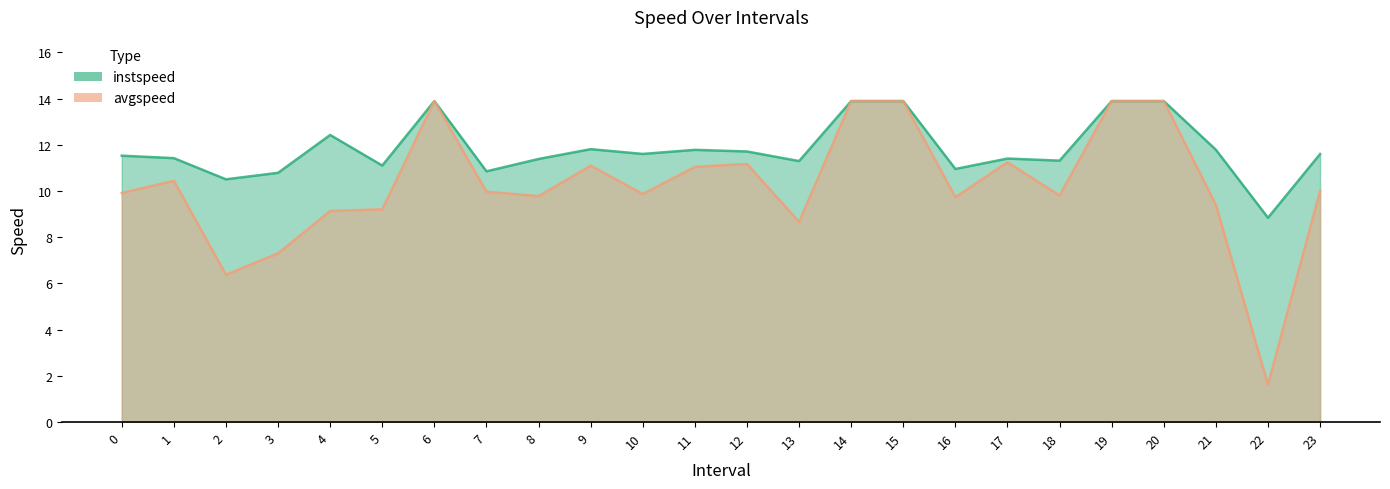

Reading left to right, what are all the values shown in this chart?

instspeed: 0.0=11.5	1.0=11.4	2.0=10.5	3.0=10.8	4.0=12.4	5.0=11.1	6.0=13.9	7.0=10.9	8.0=11.4	9.0=11.8	10.0=11.6	11.0=11.8	12.0=11.7	13.0=11.3	14.0=13.9	15.0=13.9	16.0=11.0	17.0=11.4	18.0=11.3	19.0=13.9	20.0=13.9	21.0=11.8	22.0=8.8	23.0=11.6
avgspeed: 0.0=9.9	1.0=10.4	2.0=6.4	3.0=7.3	4.0=9.1	5.0=9.2	6.0=13.9	7.0=10.0	8.0=9.8	9.0=11.1	10.0=9.9	11.0=11.0	12.0=11.2	13.0=8.7	14.0=13.9	15.0=13.9	16.0=9.7	17.0=11.2	18.0=9.8	19.0=13.9	20.0=13.9	21.0=9.4	22.0=1.6	23.0=10.0